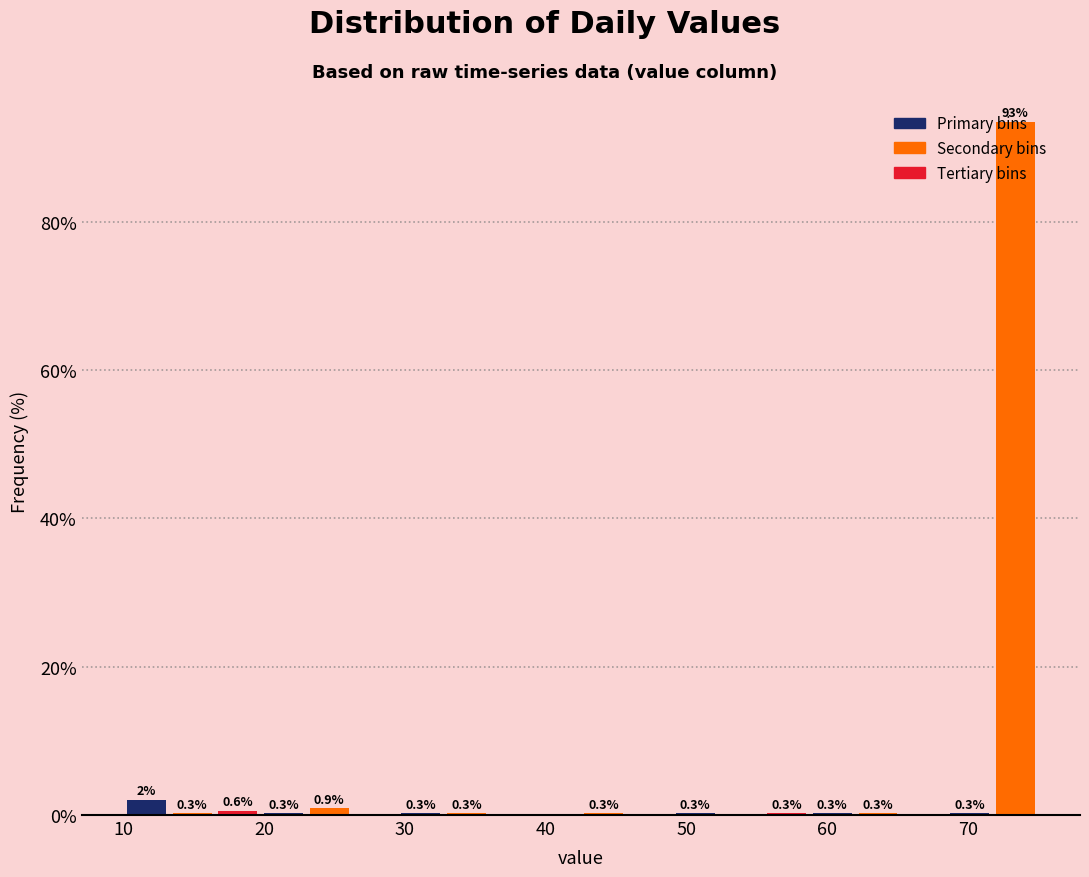

Around what value on the x-axis is the tallest bar? Give the approximate position of its centre, as read against the axis.

73